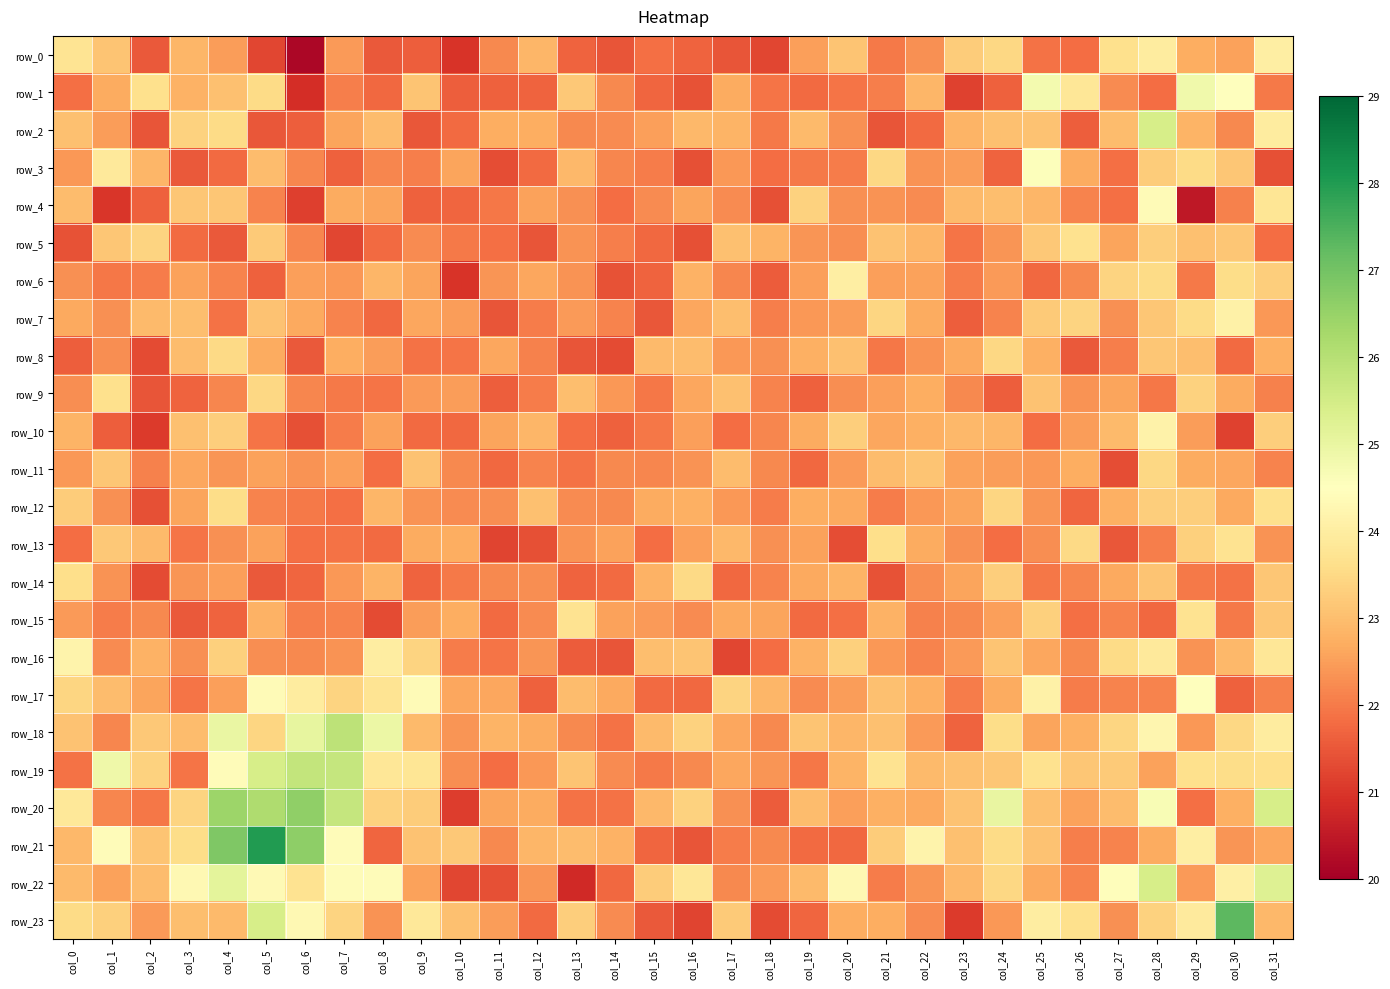

Is the value of row_7 at col_17 greater than the value of row_4 at col_12?

Yes